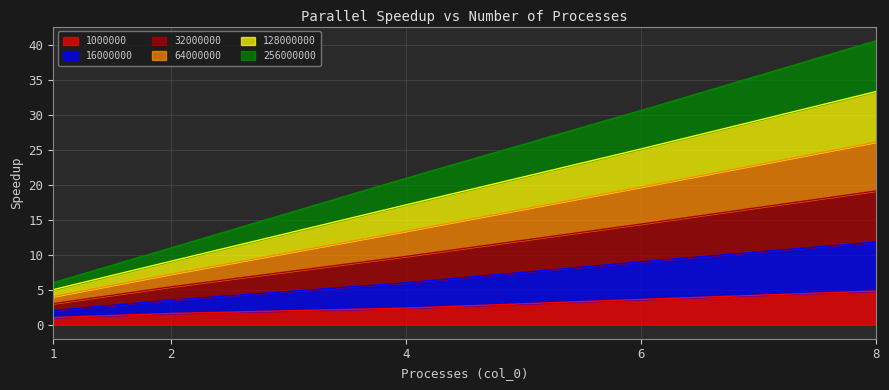

What is the difference between the highest and lowest values at 8?

35.9